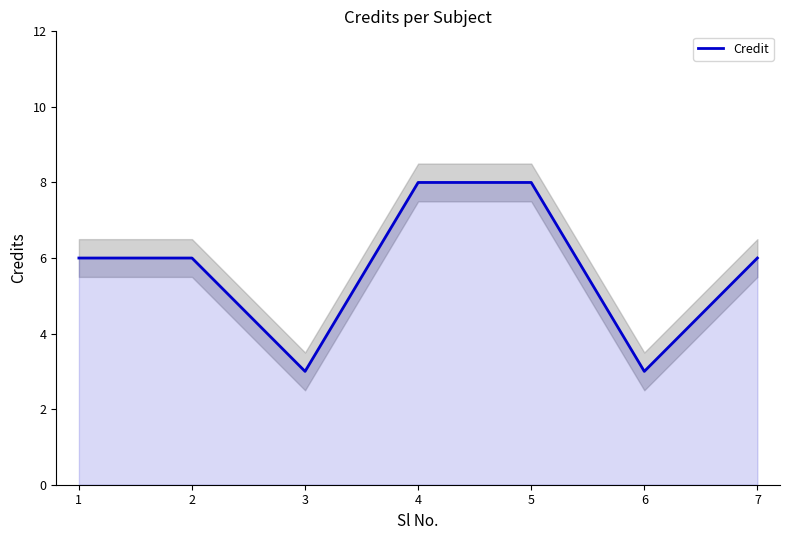

What is the smallest value displayed?

3